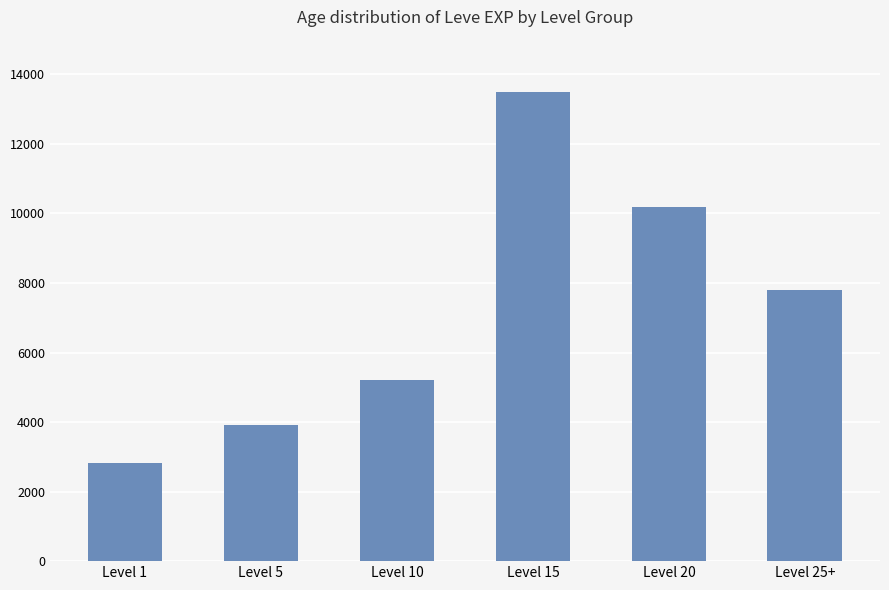

Where does the data first go above 7800?

Level 15